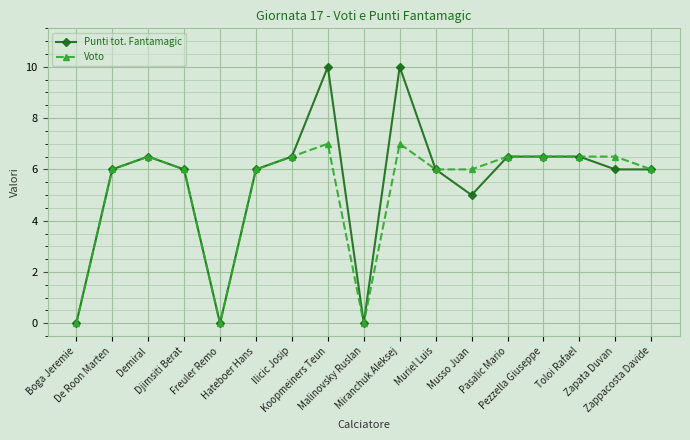

Rank the series by their maximum value, from lowest to highest.

Voto, Punti tot. Fantamagic